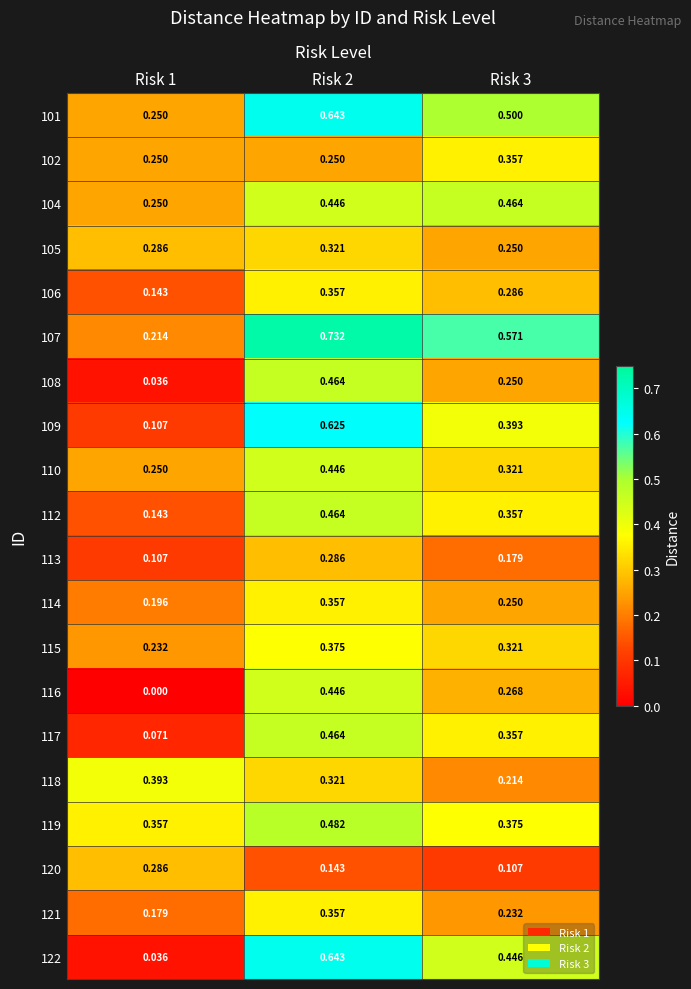

Reading right to left, what are all the values shown in this chart?

101: Risk 3=0.5	Risk 2=0.6	Risk 1=0.2
102: Risk 3=0.4	Risk 2=0.2	Risk 1=0.2
104: Risk 3=0.5	Risk 2=0.4	Risk 1=0.2
105: Risk 3=0.2	Risk 2=0.3	Risk 1=0.3
106: Risk 3=0.3	Risk 2=0.4	Risk 1=0.1
107: Risk 3=0.6	Risk 2=0.7	Risk 1=0.2
108: Risk 3=0.2	Risk 2=0.5	Risk 1=0.0
109: Risk 3=0.4	Risk 2=0.6	Risk 1=0.1
110: Risk 3=0.3	Risk 2=0.4	Risk 1=0.2
112: Risk 3=0.4	Risk 2=0.5	Risk 1=0.1
113: Risk 3=0.2	Risk 2=0.3	Risk 1=0.1
114: Risk 3=0.2	Risk 2=0.4	Risk 1=0.2
115: Risk 3=0.3	Risk 2=0.4	Risk 1=0.2
116: Risk 3=0.3	Risk 2=0.4	Risk 1=0.0
117: Risk 3=0.4	Risk 2=0.5	Risk 1=0.1
118: Risk 3=0.2	Risk 2=0.3	Risk 1=0.4
119: Risk 3=0.4	Risk 2=0.5	Risk 1=0.4
120: Risk 3=0.1	Risk 2=0.1	Risk 1=0.3
121: Risk 3=0.2	Risk 2=0.4	Risk 1=0.2
122: Risk 3=0.4	Risk 2=0.6	Risk 1=0.0